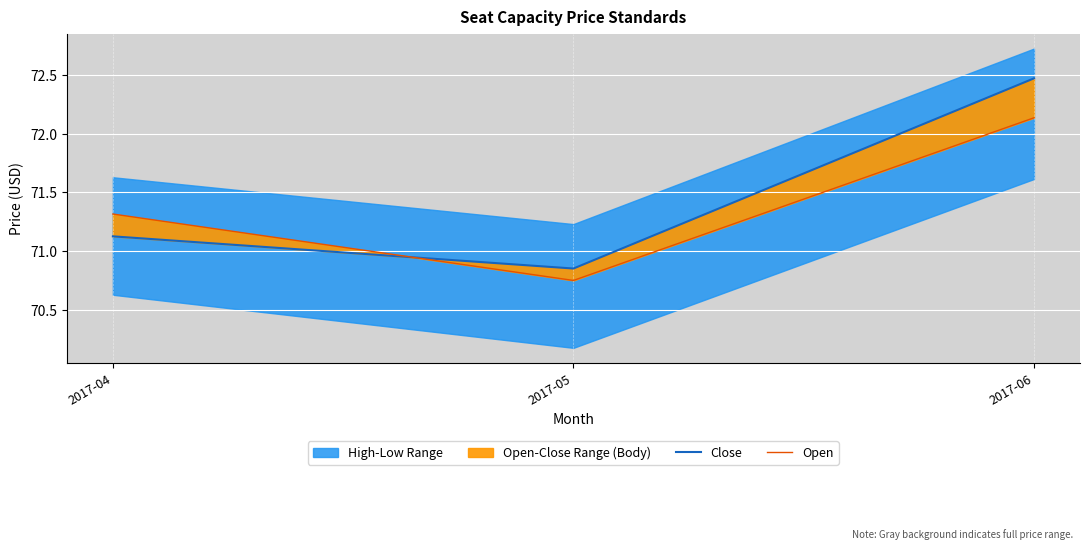

Which category has the highest value across all series?

2017-06